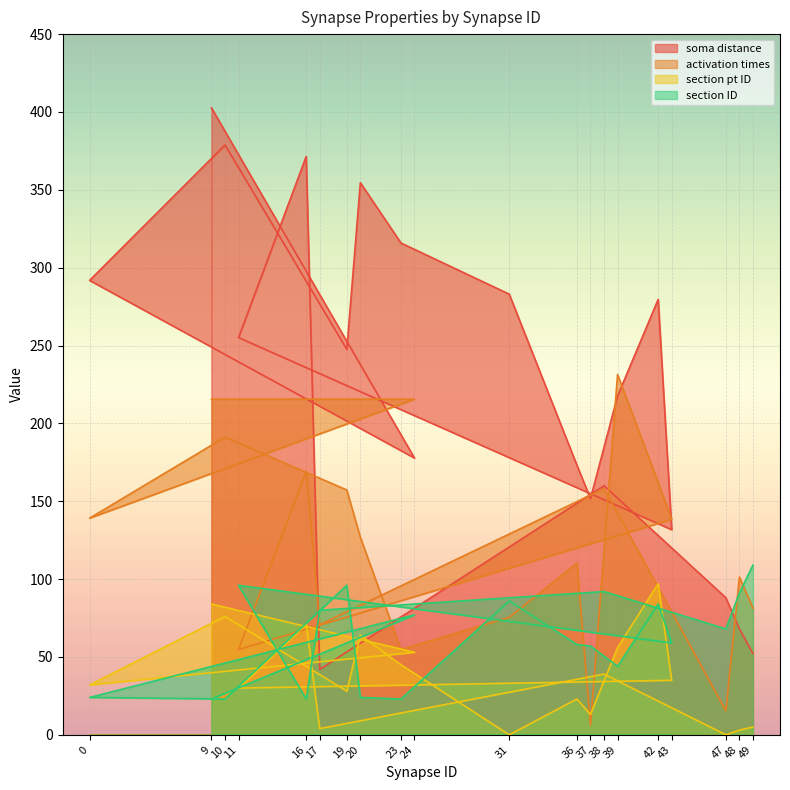

How many times do soma distance and section ID cross each other?

3